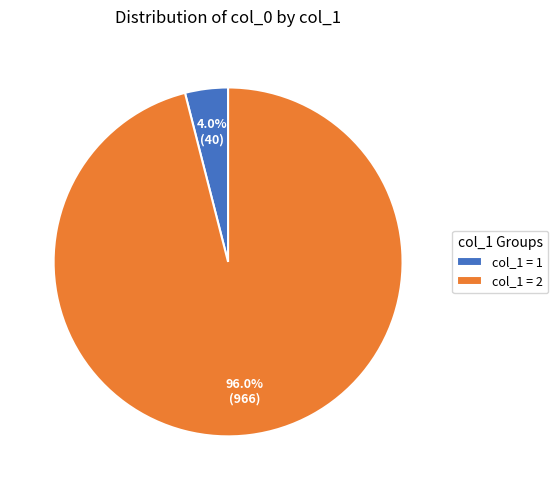

What is the total percentage of col_1 = 1 and col_1 = 2?

100.0%